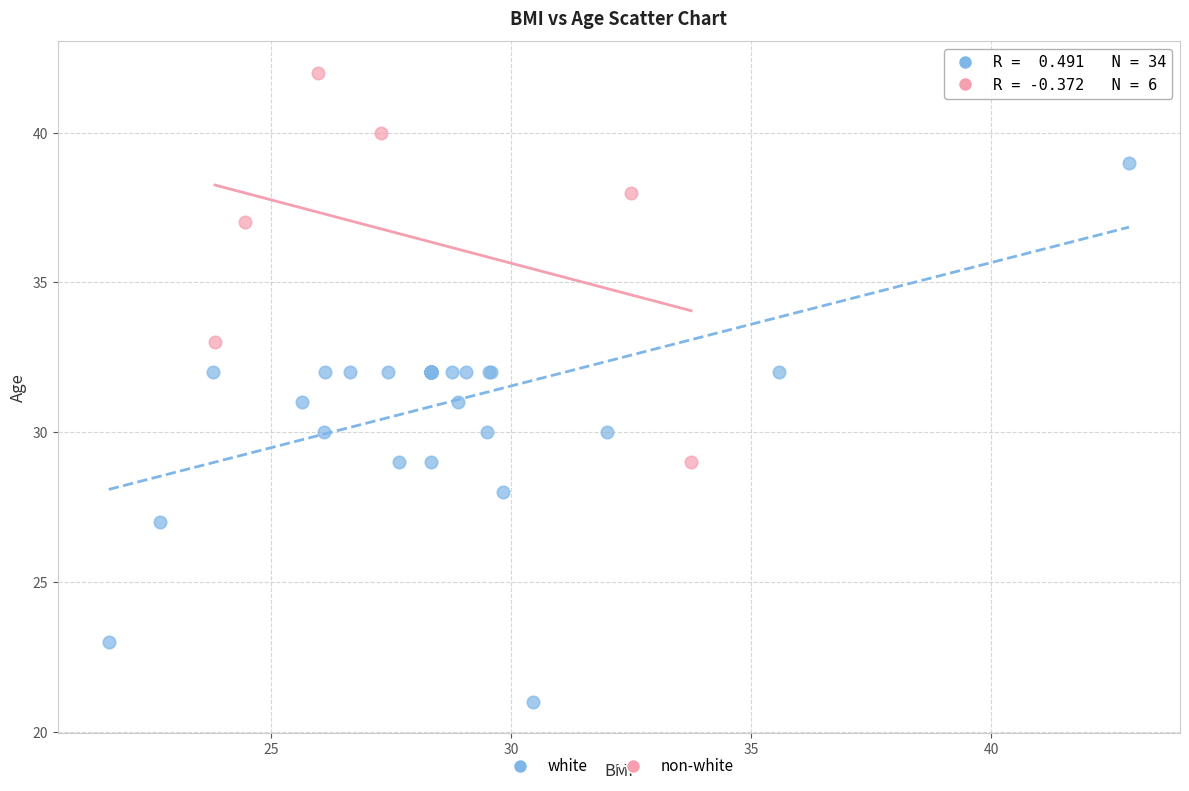

Which series contains the highest Y value?

non-white